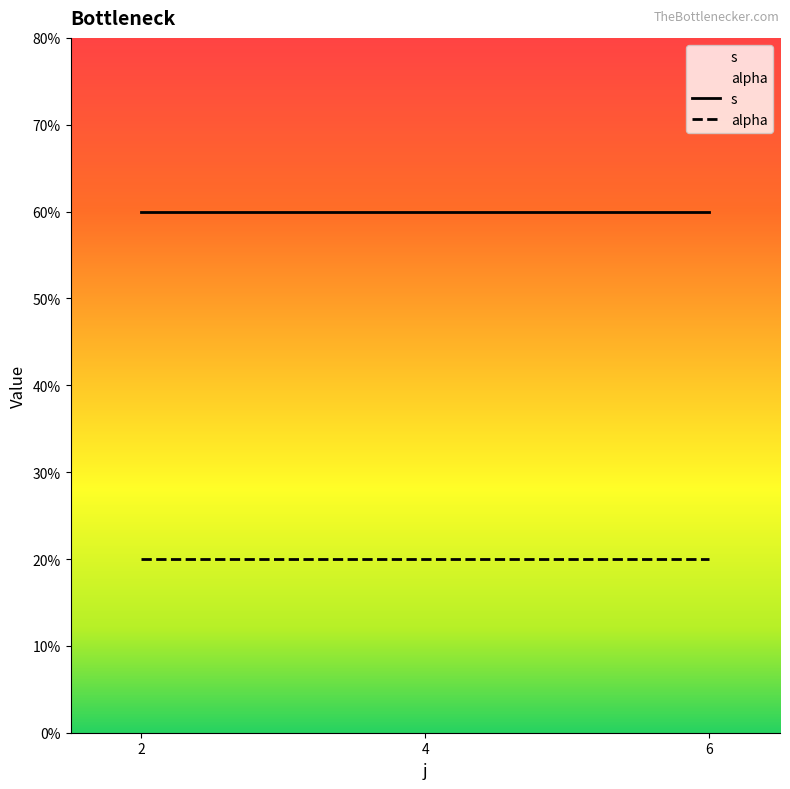

Does the chart display data point markers on the line(s)?

No